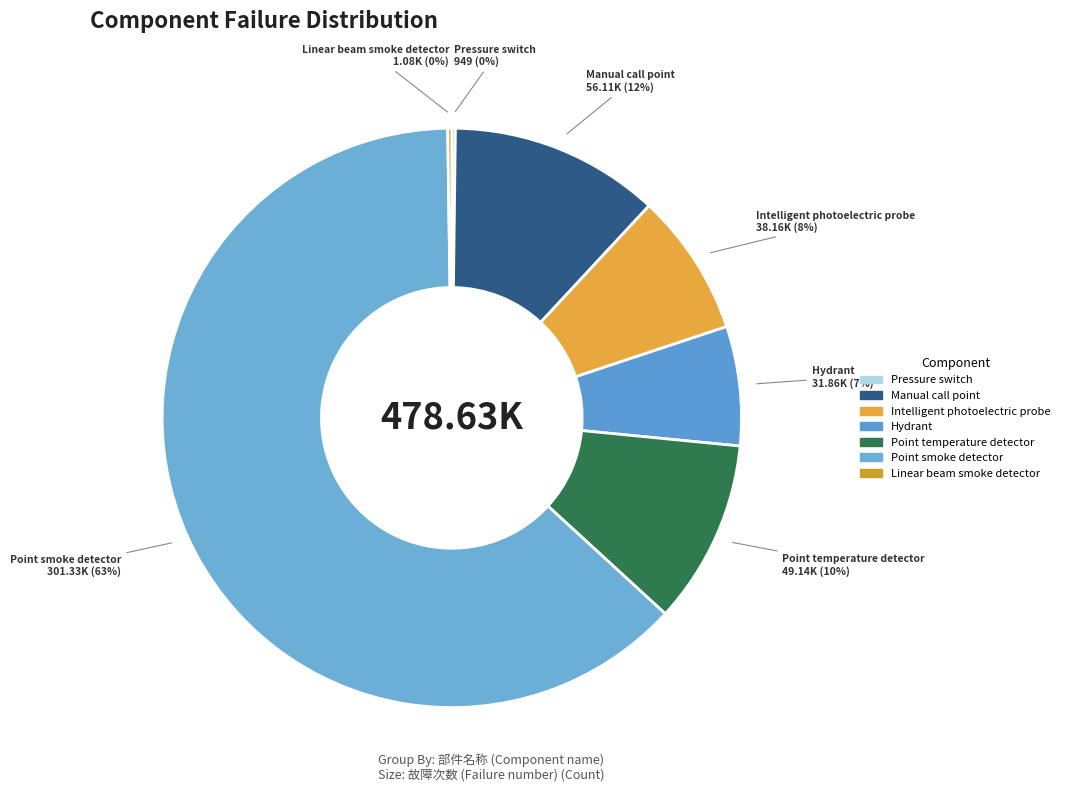

How many segments does this pie chart have?

7